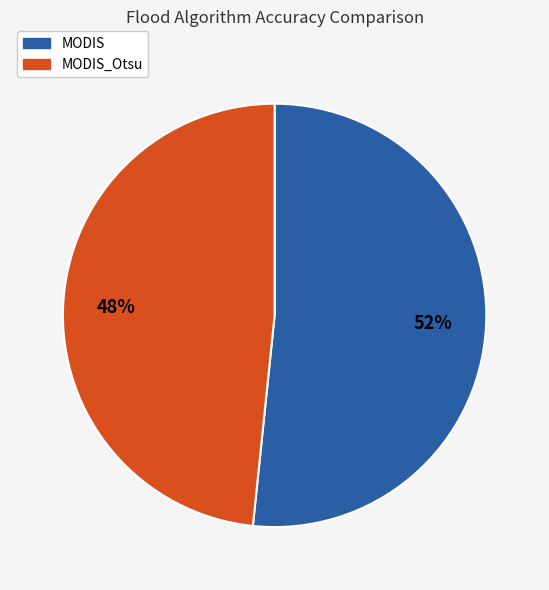

To the nearest percent, what is the combined percentage of MODIS and MODIS_Otsu?

100%